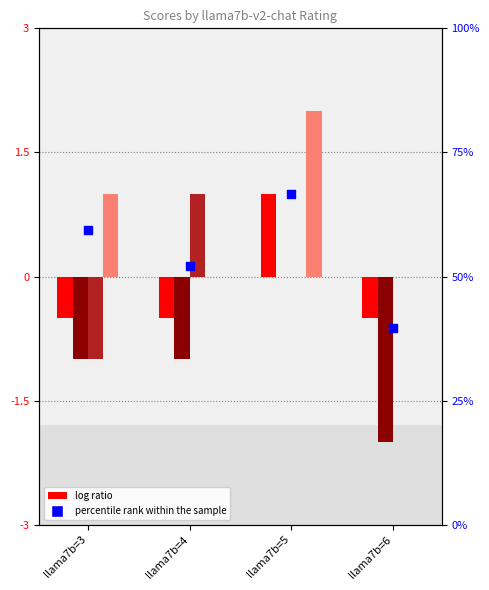

Is the value of llama13b-v2-chat at llama7b=4 greater than the value of Human codes at llama7b=4?

Yes